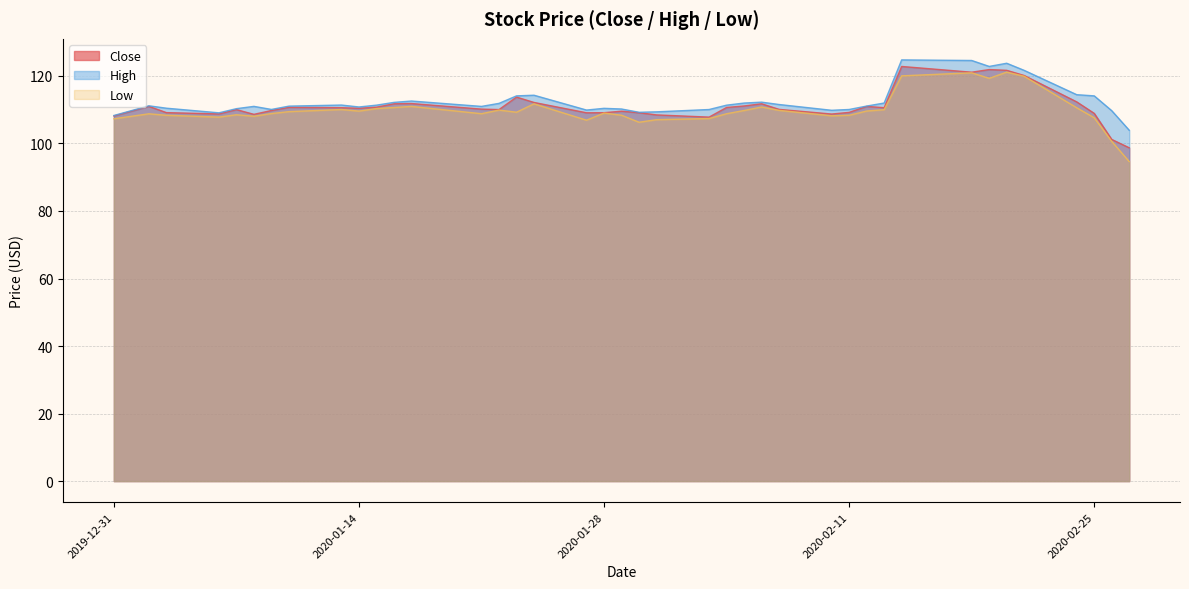

At which label is High closest to 114?

2020-01-23